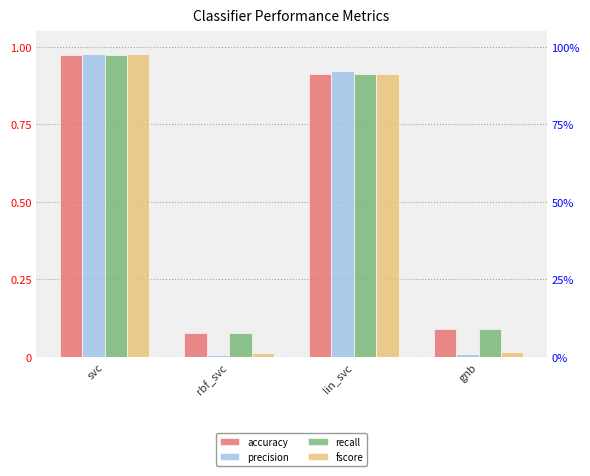

At which label does recall reach its peak?

svc